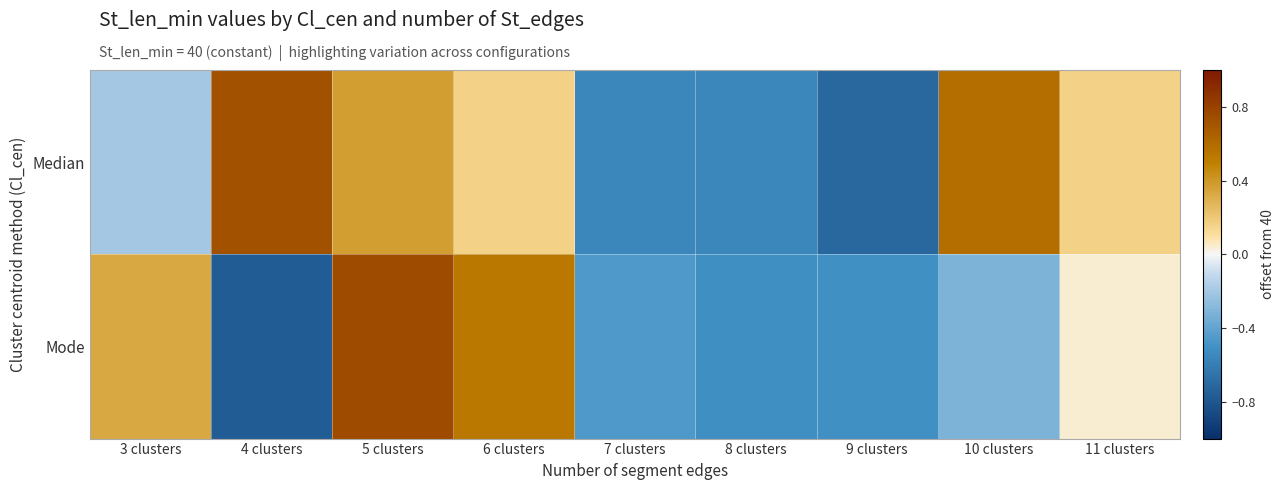

Reading left to right, what are all the values shown in this chart?

Median: 3 clusters=-0.2	4 clusters=0.7	5 clusters=0.4	6 clusters=0.2	7 clusters=-0.6	8 clusters=-0.6	9 clusters=-0.7	10 clusters=0.6	11 clusters=0.2
Mode: 3 clusters=0.3	4 clusters=-0.8	5 clusters=0.8	6 clusters=0.5	7 clusters=-0.5	8 clusters=-0.5	9 clusters=-0.5	10 clusters=-0.3	11 clusters=0.0